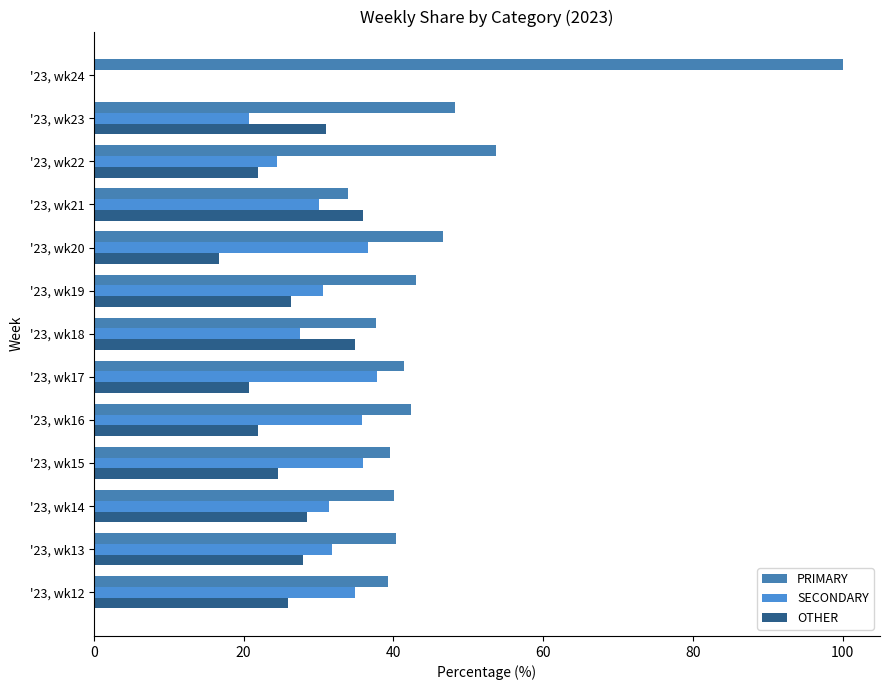

Rank the series by their average value, from highest to lowest.

PRIMARY, SECONDARY, OTHER